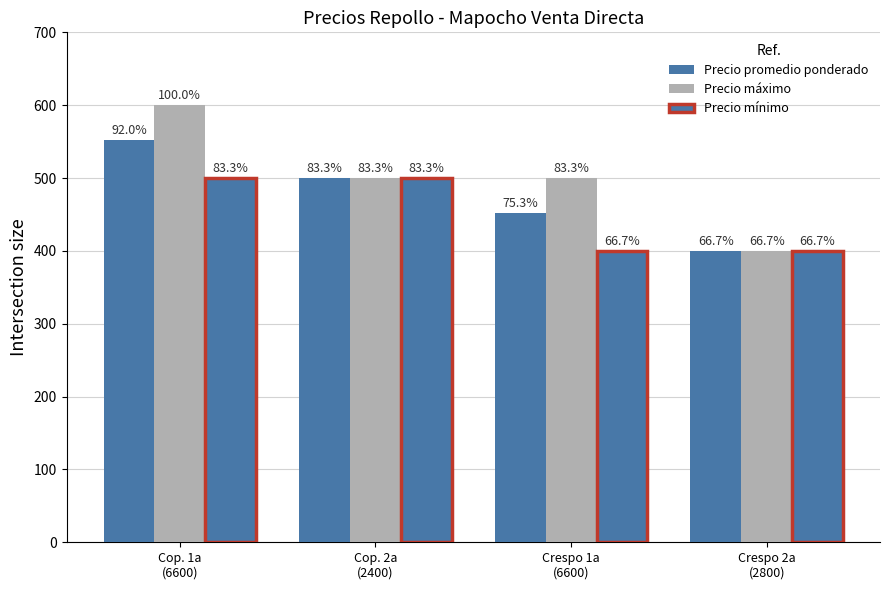

How many groups of bars are there?

4